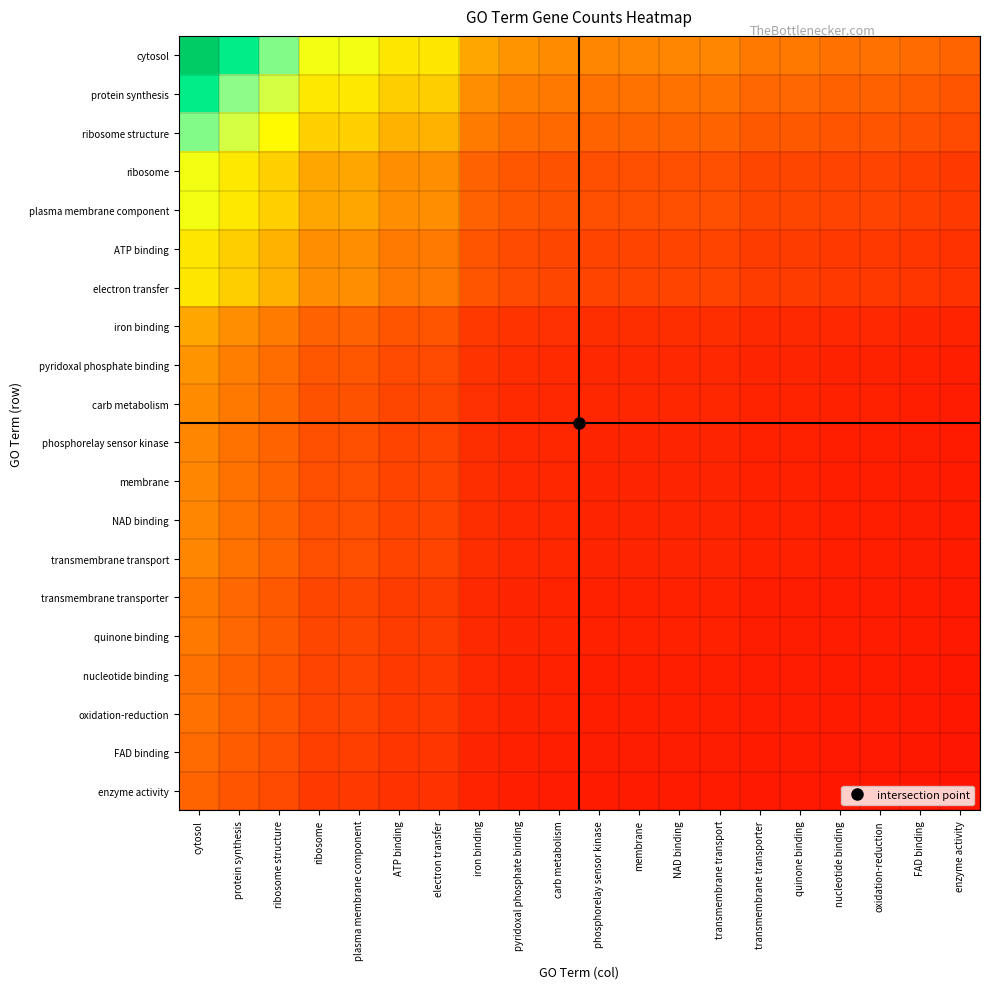

What is the total value across all series at oxidation-reduction?

198968.5